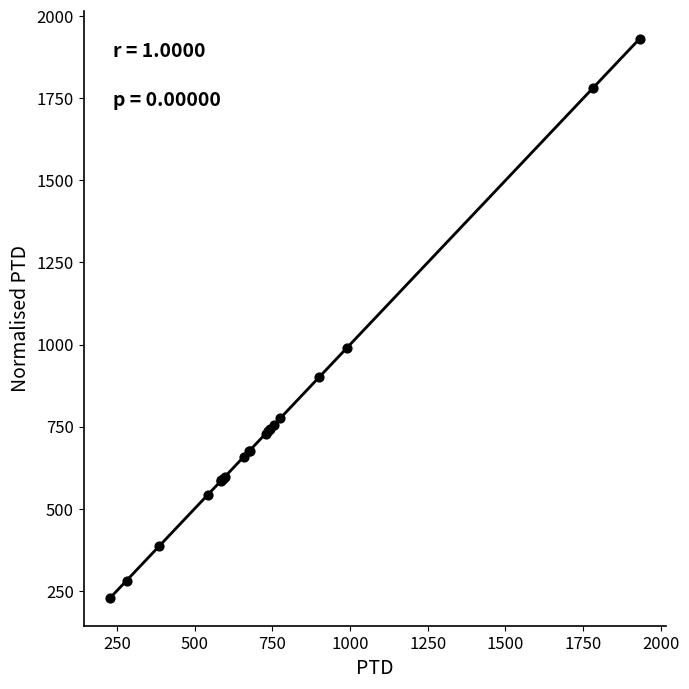

What Y value in the scatter plot is closest to 1079?

989.8